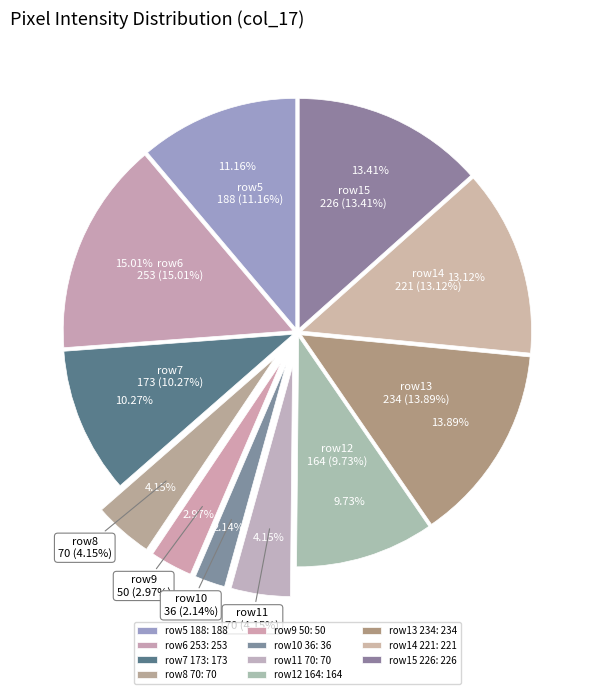

What is the smallest slice in the pie chart?

Row 10 (col_17=36)